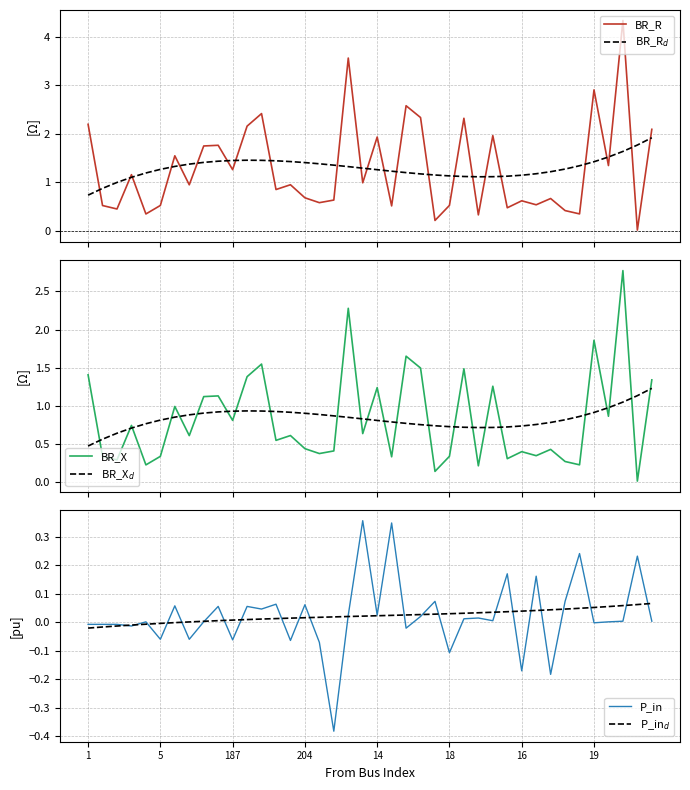

What is the value of the BR_X point at the 1st from the left?

1.4